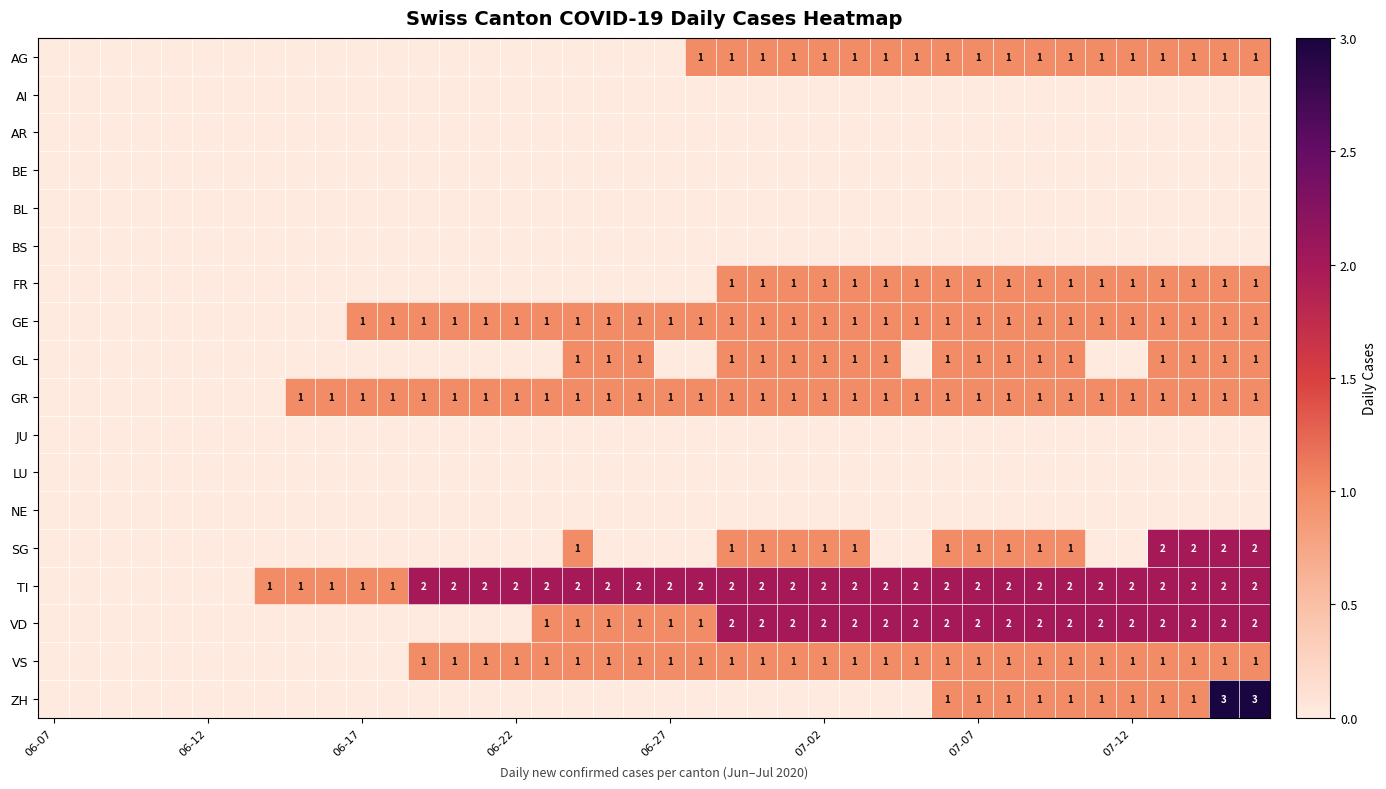

What is the difference between the second highest and second lowest values in the GE series?

1